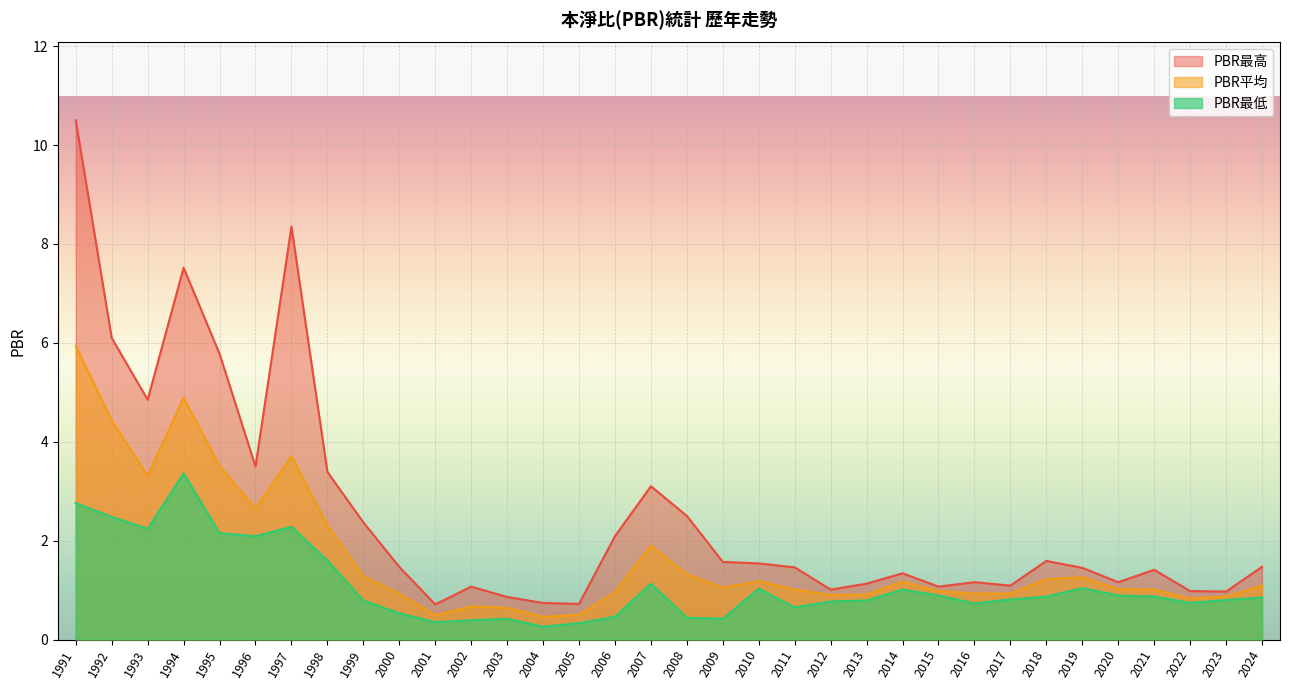

How many lines are shown in the chart?

3